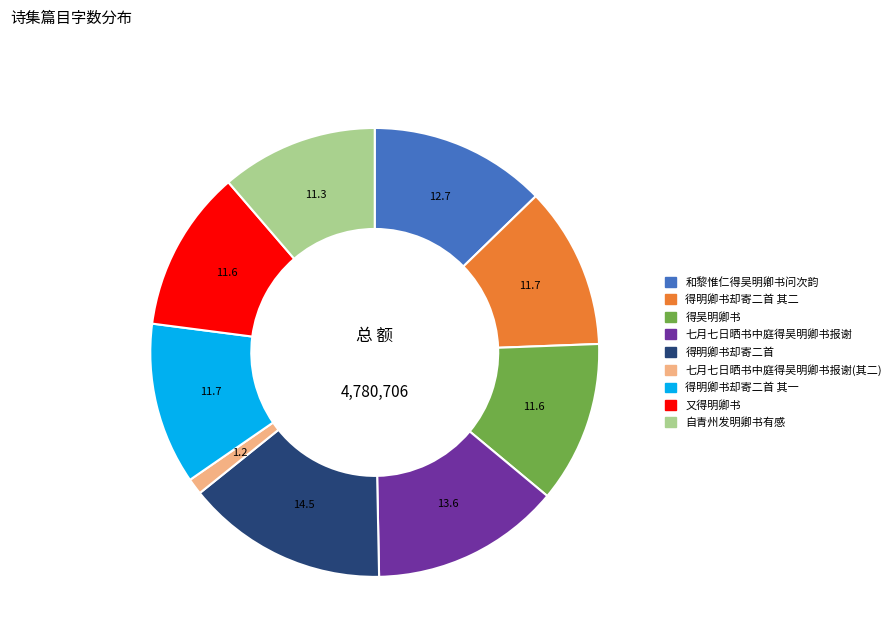

Is there any slice that represents more than half of the pie?

No